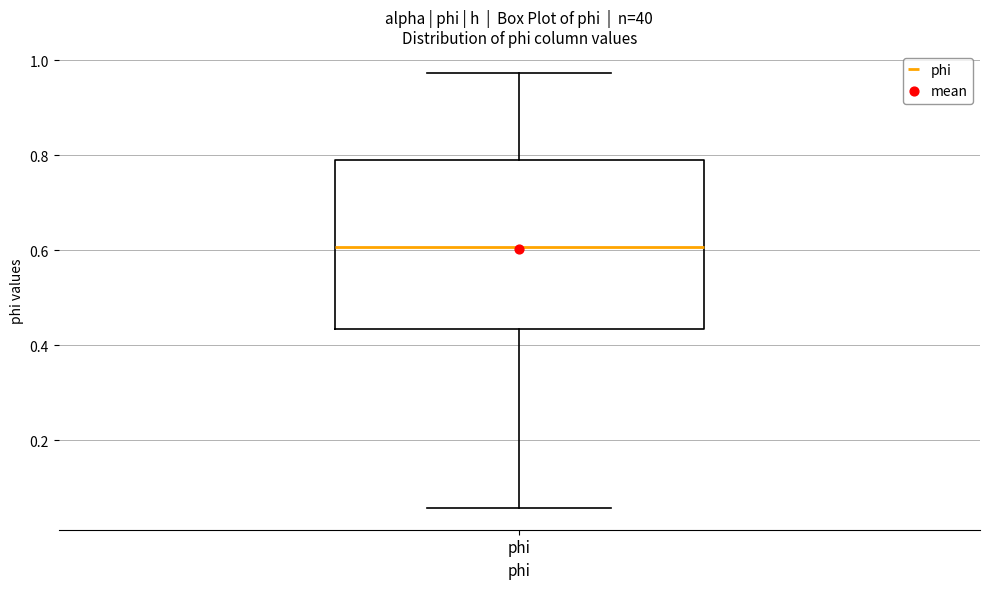

Read this box plot against the y-axis: the position of the median line, the range covered by the box, and the ends of both whiskers. The values are not printed on the chart, so give them approximately, as read against the axis.

median 0.60, box 0.44 to 0.80, whiskers 0.06 to 0.98